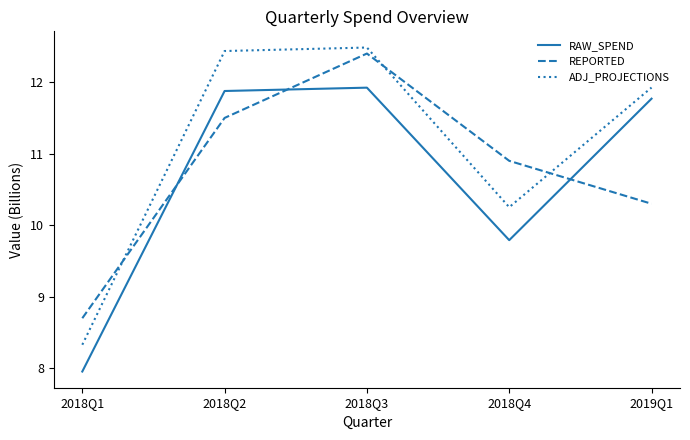

At which category does the chart reach its peak across all series?

2018Q3